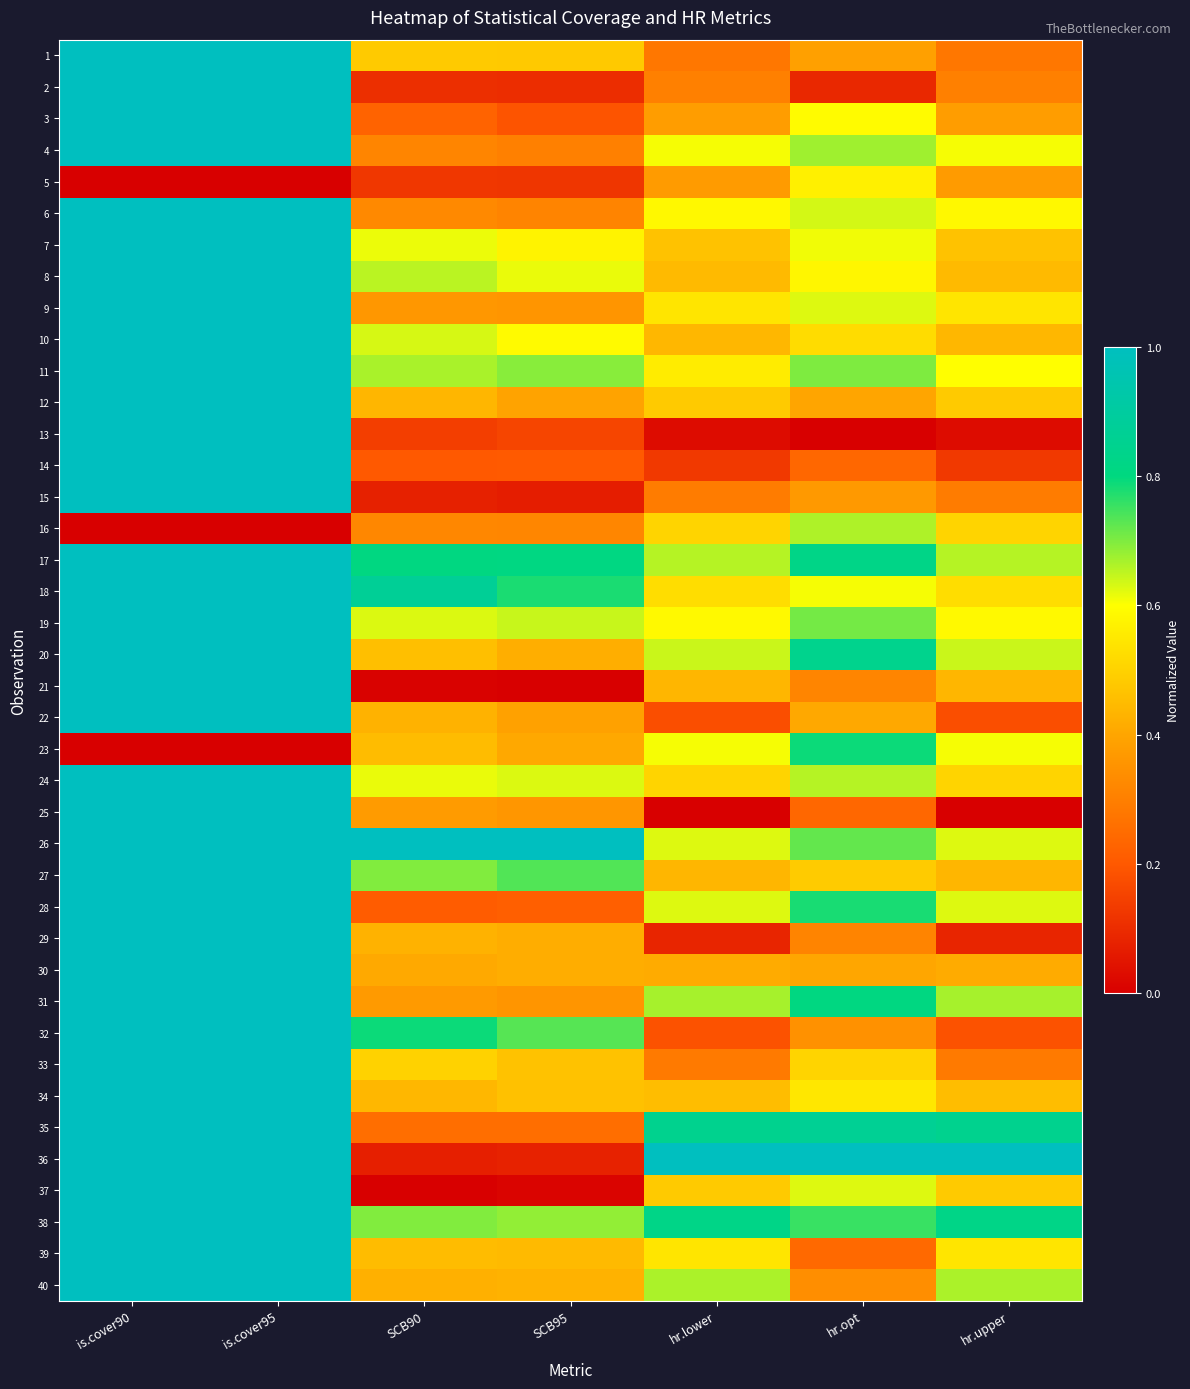

At which category does the chart reach its minimum across all series?

is.cover90